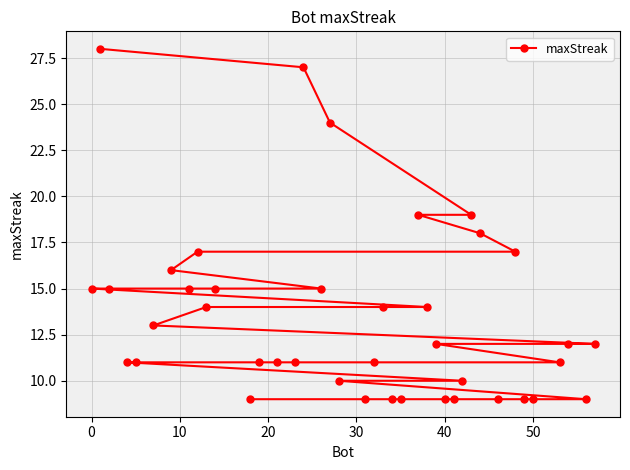

How many lines are shown in the chart?

1